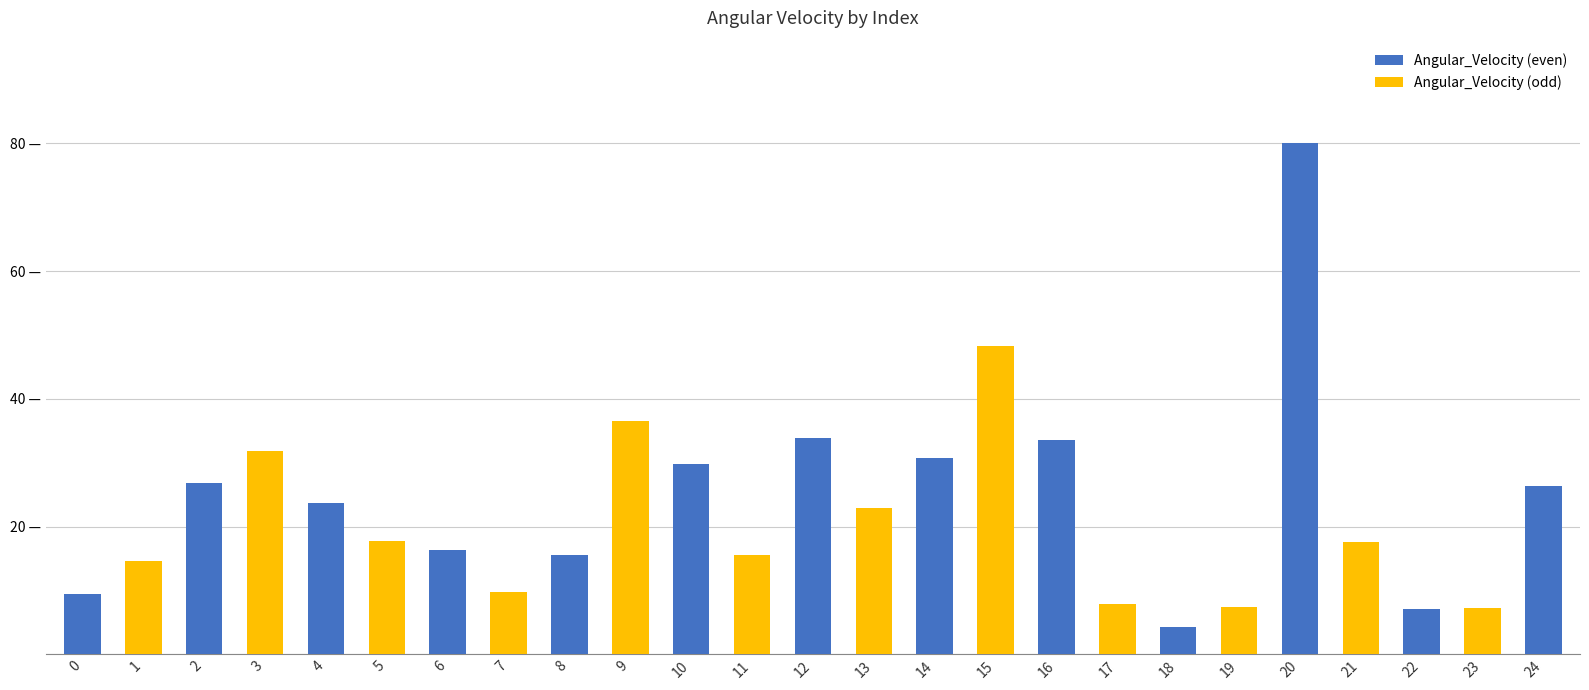

Does the chart contain any negative values?

No